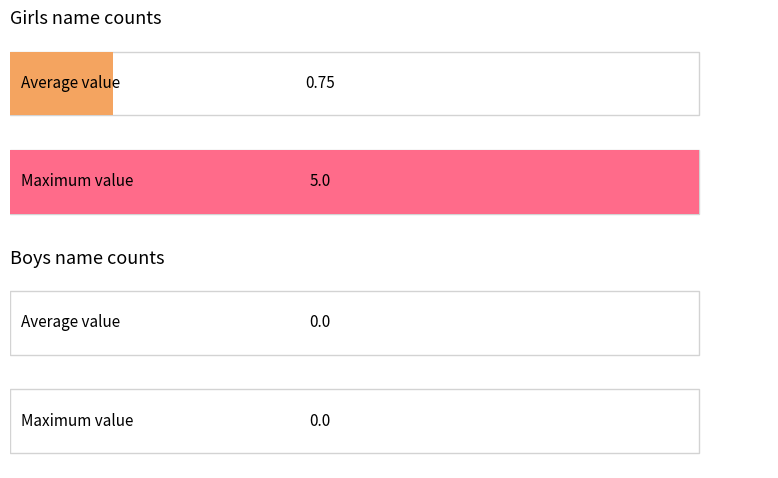

How many bars are there in each group?

2